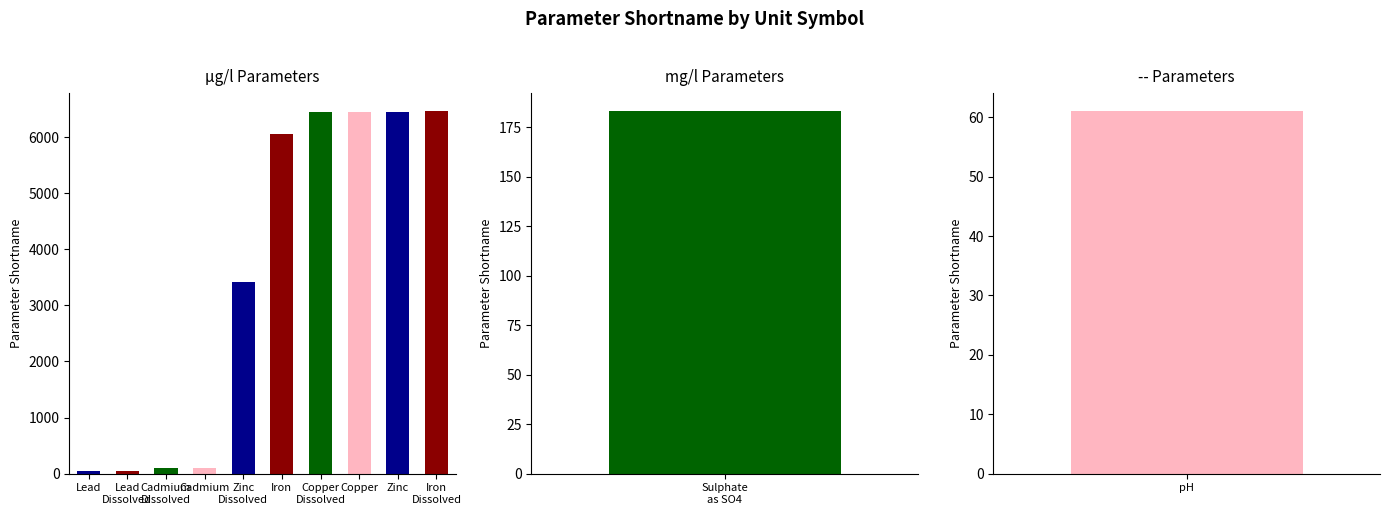

What is the change in value from Cadmium
Dissolved to Zinc?

+6349